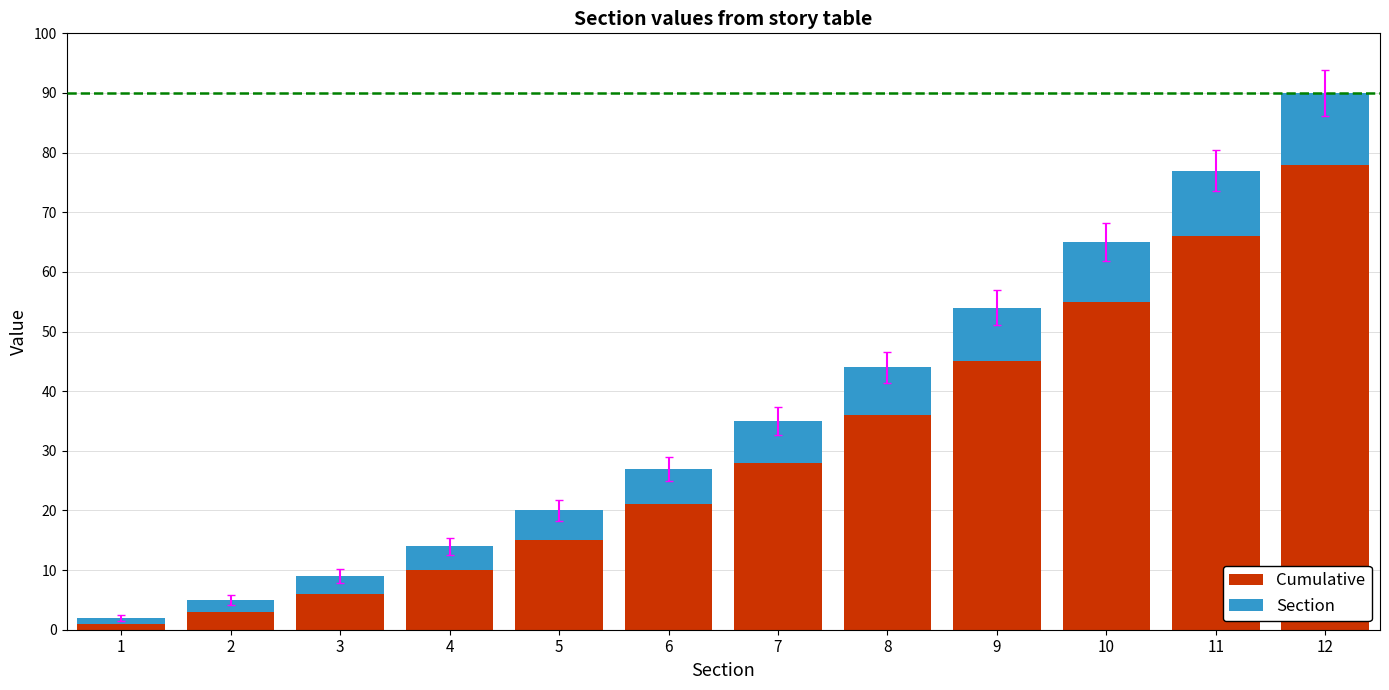

What is the sum of the Cumulative values at 8 and 6?

57